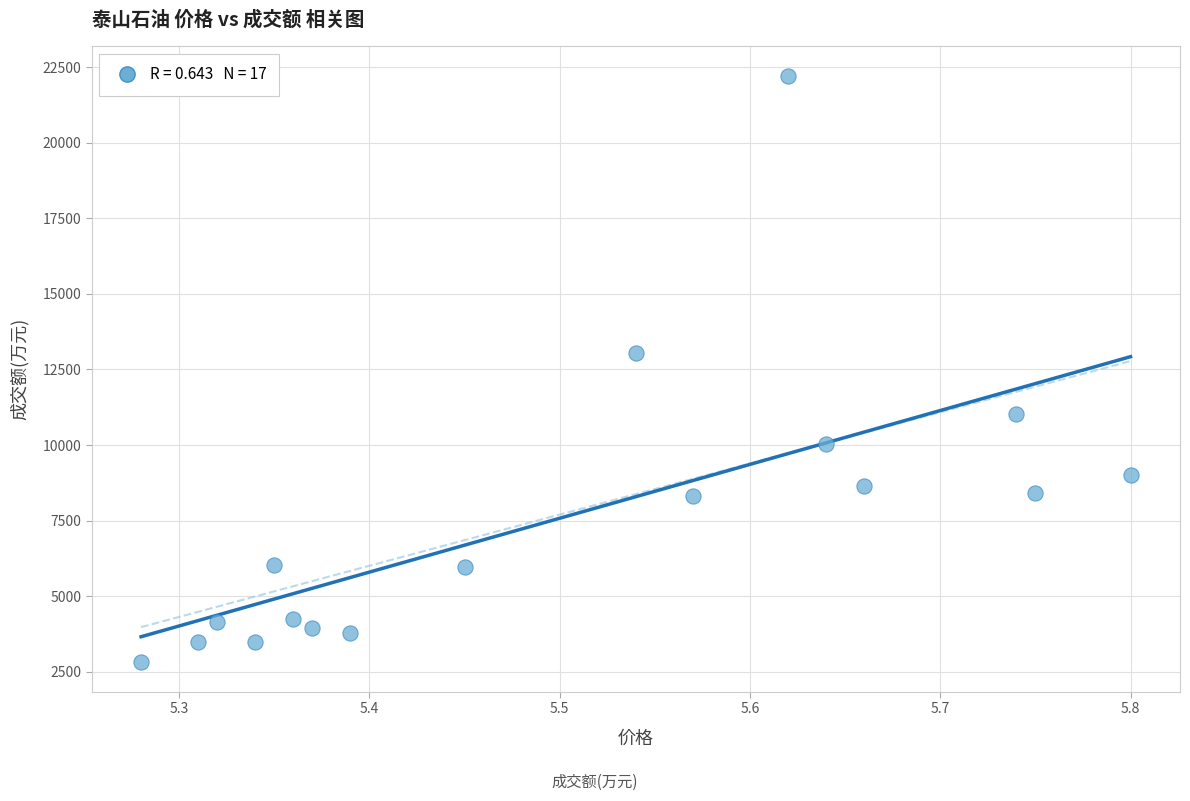

What Y value in the scatter plot is closest to 12514?

13061